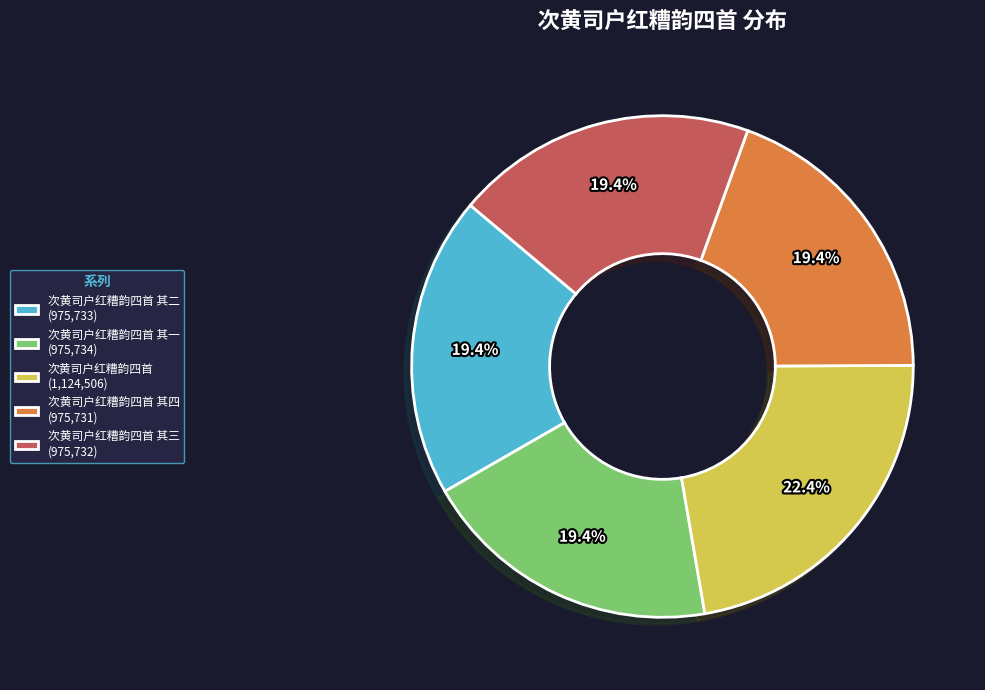

What percentage do 次黄司户红糟韵四首 其一 (975,734) and 次黄司户红糟韵四首 (1,124,506) together represent?

41.8%